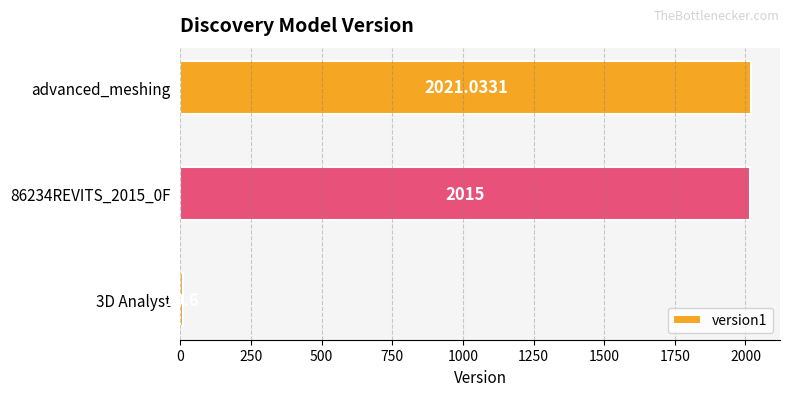

List the labels in order of value, largest first.

advanced_meshing, 86234REVITS_2015_0F, 3D Analyst